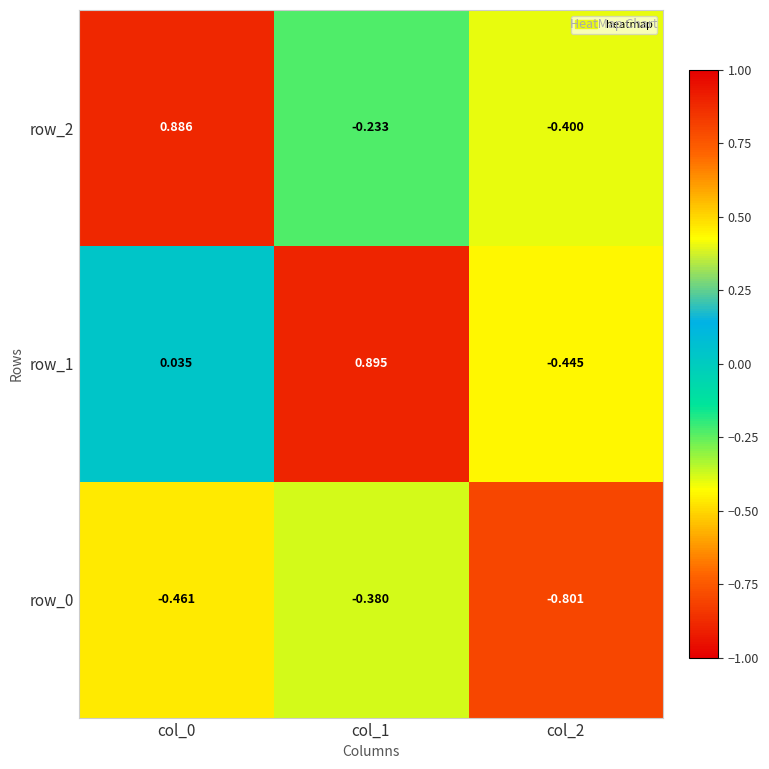

The value of row_2 at col_2 is -0.4. True or false?

True